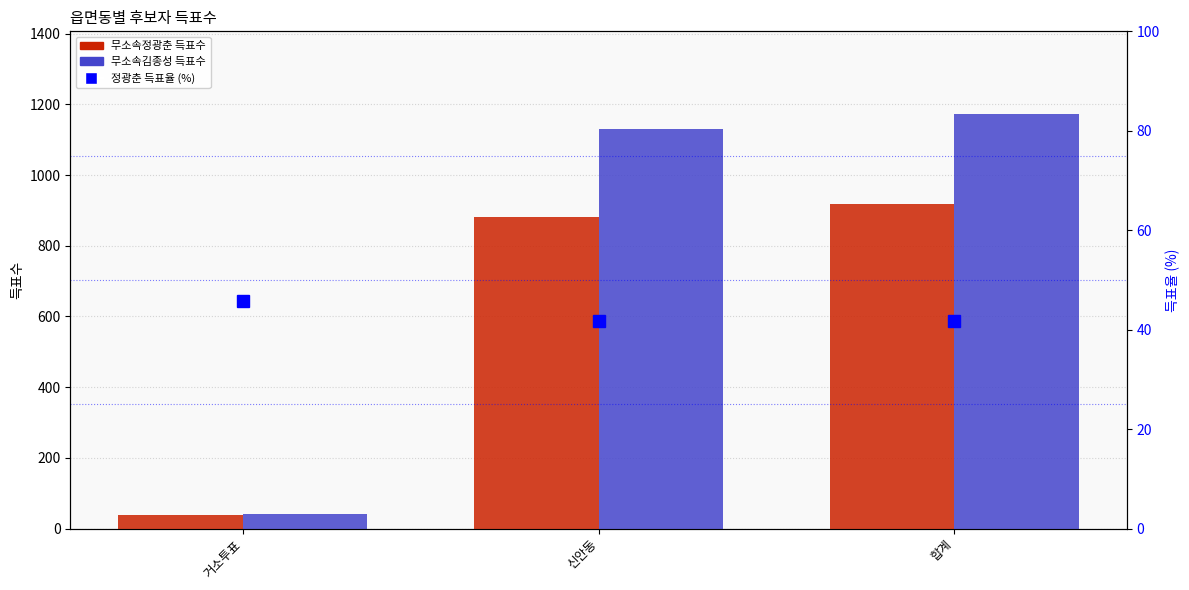

The value of 무소속김종성 at 신안동 is 1131.0. True or false?

True